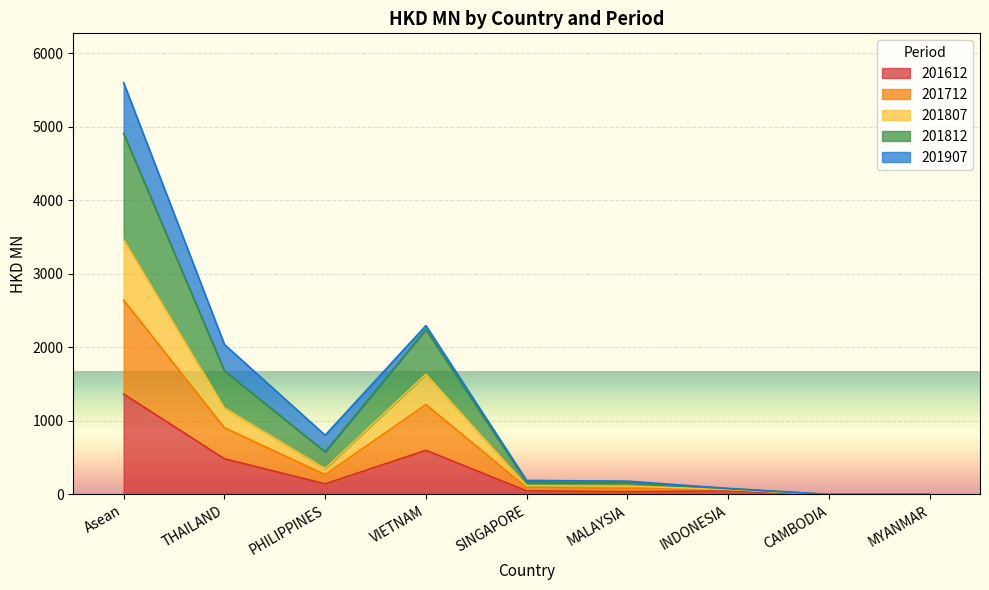

Between MALAYSIA and PHILIPPINES, which is larger?

PHILIPPINES